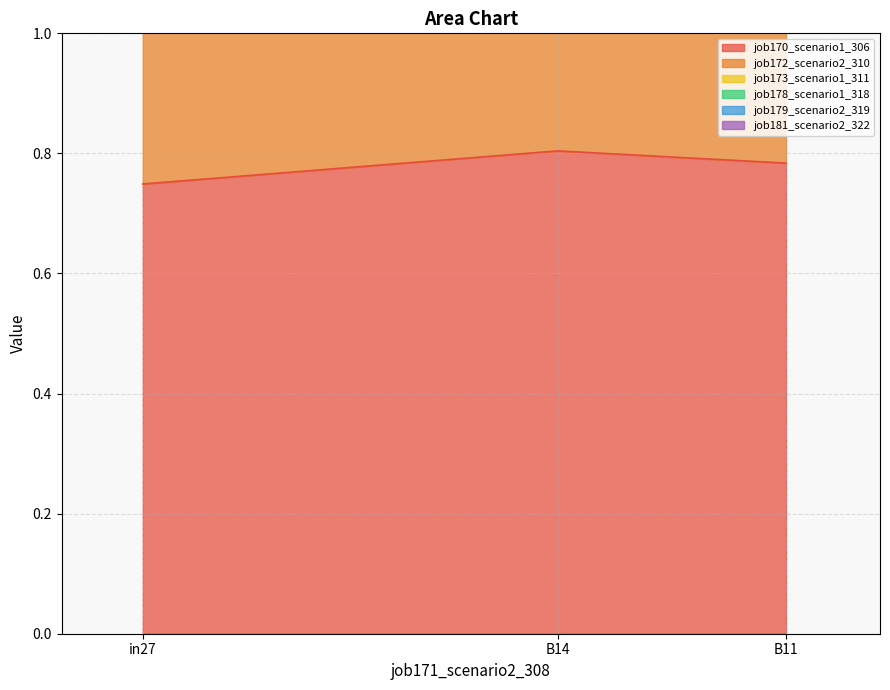

Which label corresponds to the smallest value in the chart?

in27